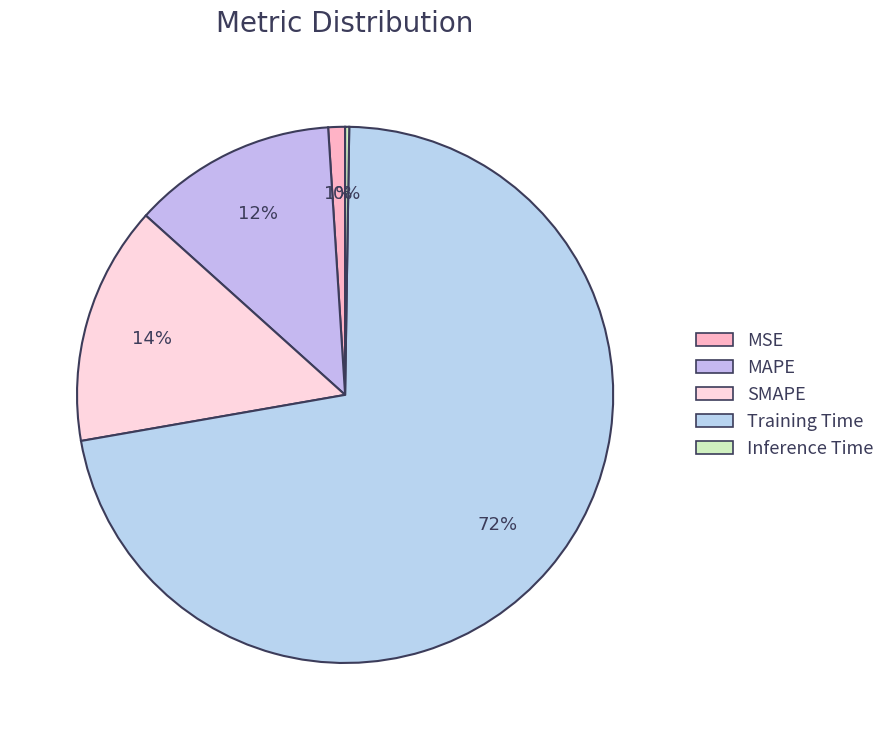

Which category has the smallest portion of the pie?

Inference Time